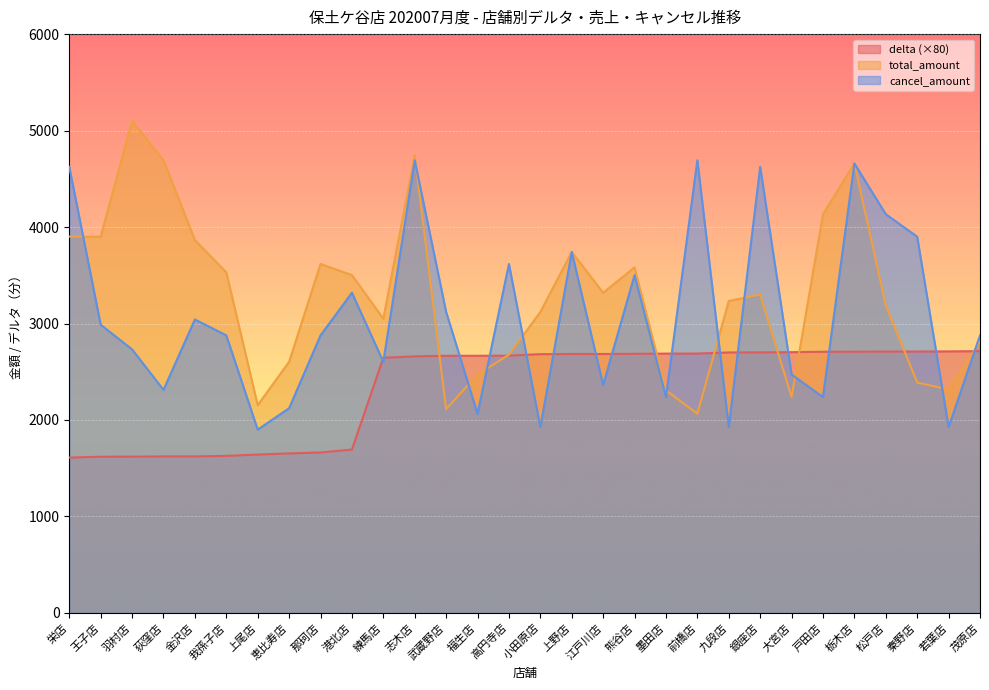

Reading left to right, list all the values displayed in this chart.

delta: 栄店=1610.4	王子店=1619.2	羽村店=1620.0	荻窪店=1622.4	金沢店=1622.4	我孫子店=1628.0	上尾店=1641.6	恵比寿店=1653.6	那珂店=1663.2	港北店=1693.6	練馬店=2644.8	志木店=2659.2	武蔵野店=2665.6	福生店=2665.6	高円寺店=2667.2	小田原店=2682.4	上野店=2684.0	江戸川店=2684.0	熊谷店=2685.6	墨田店=2688.0	前橋店=2688.8	九段店=2700.0	銀座店=2700.8	大宮店=2703.2	戸田店=2707.2	栃木店=2708.0	松戸店=2708.8	秦野店=2709.6	若葉店=2711.2	茂原店=2713.6
total_amount: 栄店=3901.0	王子店=3900.0	羽村店=5100.0	荻窪店=4692.0	金沢店=3865.0	我孫子店=3530.0	上尾店=2154.0	恵比寿店=2603.0	那珂店=3617.0	港北店=3502.0	練馬店=3050.0	志木店=4744.0	武蔵野店=2112.0	福生店=2471.0	高円寺店=2677.0	小田原店=3120.0	上野店=3742.0	江戸川店=3319.0	熊谷店=3582.0	墨田店=2308.0	前橋店=2064.0	九段店=3234.0	銀座店=3300.0	大宮店=2238.0	戸田店=4133.0	栃木店=4659.0	松戸店=3190.0	秦野店=2388.0	若葉店=2316.0	茂原店=2808.0
cancel_amount: 栄店=4624.0	王子店=2987.0	羽村店=2732.0	荻窪店=2312.0	金沢店=3042.0	我孫子店=2877.0	上尾店=1900.0	恵比寿店=2122.0	那珂店=2877.0	港北店=3319.0	練馬店=2603.0	志木店=4692.0	武蔵野店=3120.0	福生店=2064.0	高円寺店=3617.0	小田原店=1927.0	上野店=3742.0	江戸川店=2363.0	熊谷店=3502.0	墨田店=2238.0	前橋店=4692.0	九段店=1927.0	銀座店=4624.0	大宮店=2471.0	戸田店=2238.0	栃木店=4659.0	松戸店=4133.0	秦野店=3900.0	若葉店=1927.0	茂原店=2877.0